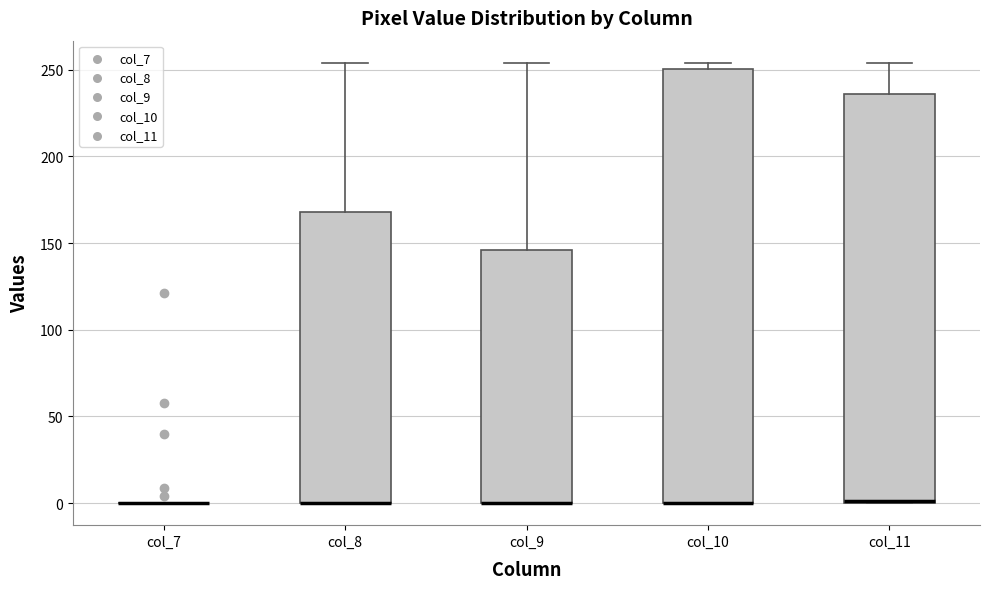

Reading left to right, transcribe this box plot: for each box, give where its median line is, the range the box spans, and where its two whiskers end, as read against the y-axis. The values are not printed on the chart, so give them approximately, as read against the axis.

col_7: box collapsed to a line at 0, whiskers 0 to 0
col_8: median 0 (drawn on the box's lower edge), box 0 to 170, whiskers 0 to 255
col_9: median 0 (drawn on the box's lower edge), box 0 to 145, whiskers 0 to 255
col_10: median 0 (drawn on the box's lower edge), box 0 to 250, whiskers 0 to 255
col_11: median 0 (drawn on the box's lower edge), box 0 to 235, whiskers 0 to 255